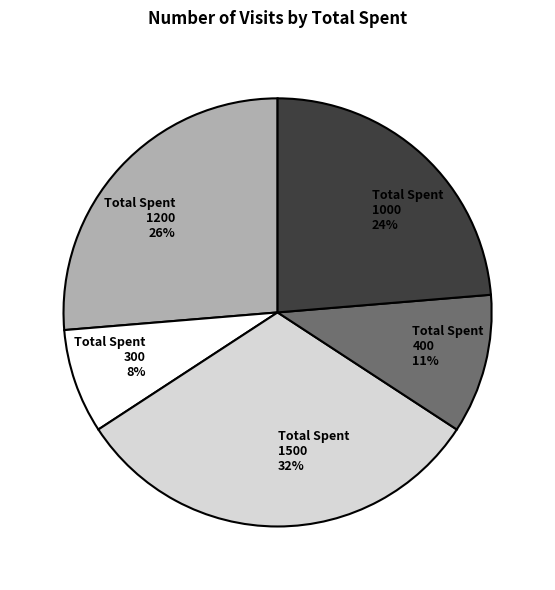

Is there a majority slice in this chart?

No